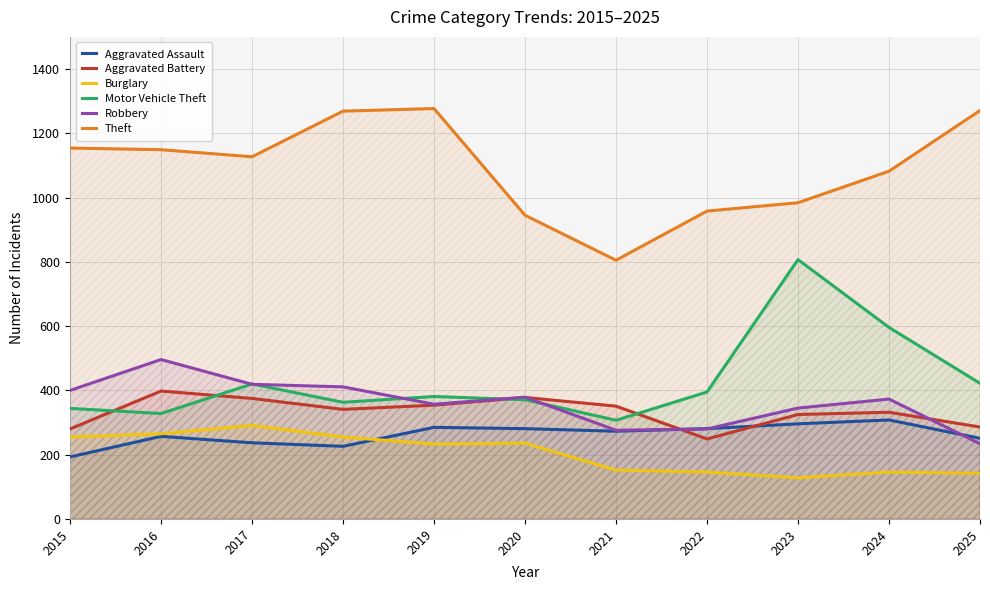

At which label is Aggravated Battery closest to 323?

2023